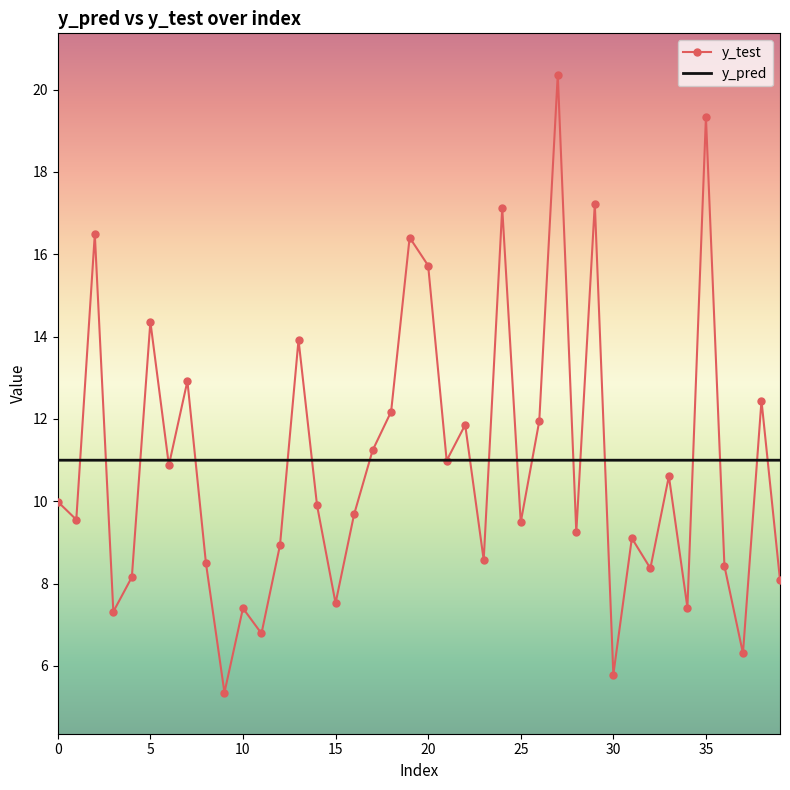

What is the average value of the y_pred series?

11.0